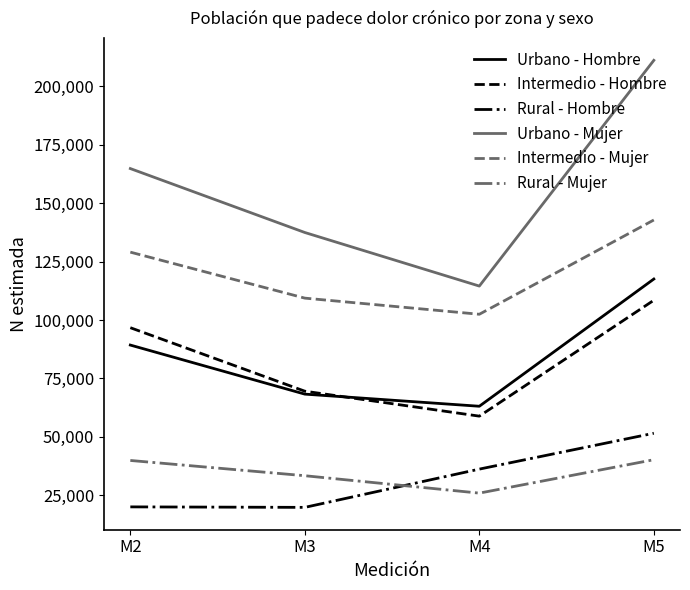

True or false: Urbano - Hombre and Urbano - Mujer intersect in this chart.

False